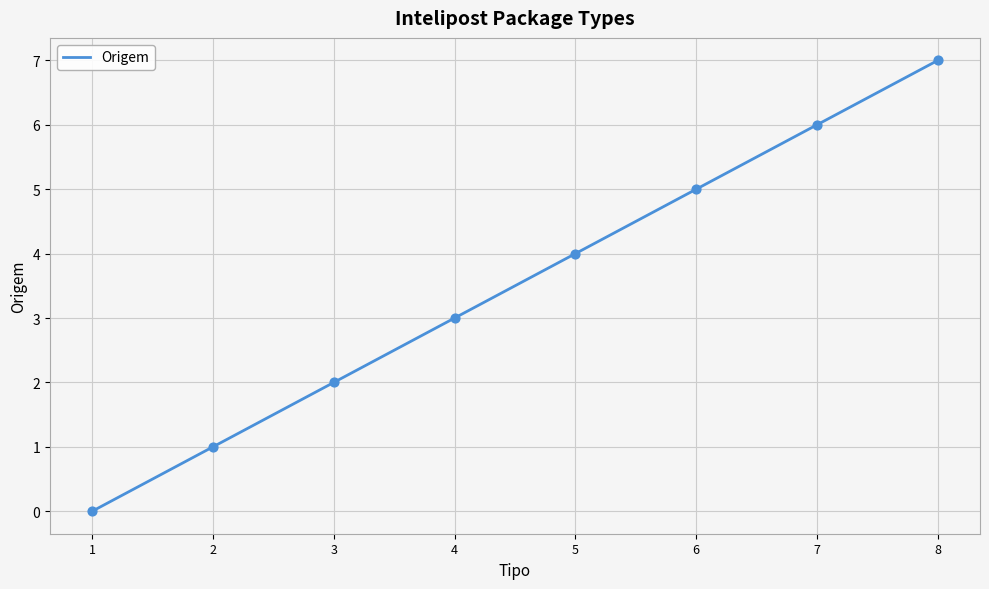

Between 4 and 2, which is larger?

4